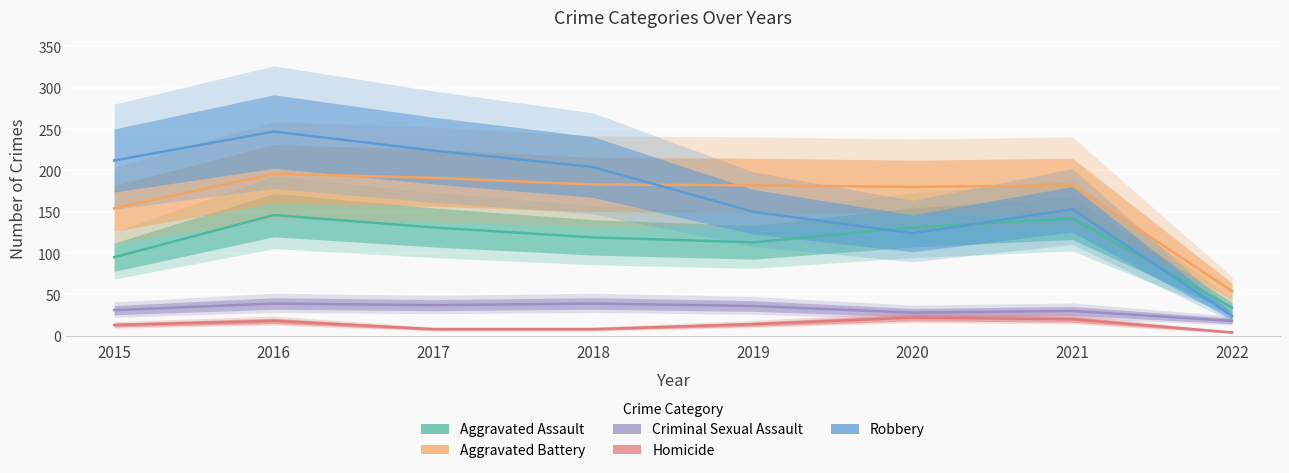

The Criminal Sexual Assault series shows 50 at 2015. True or false?

False